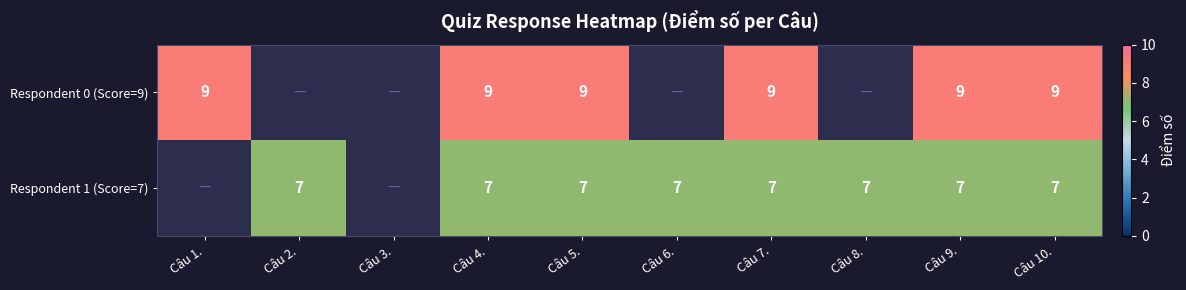

How many categories are shown in the chart?

10